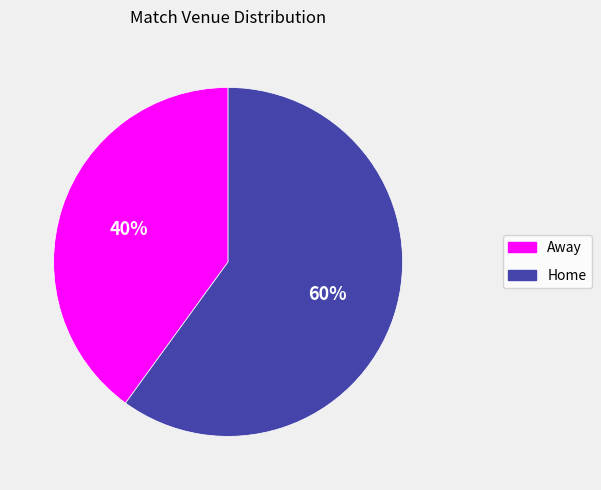

To the nearest percent, what percentage of the pie is Away?

40%